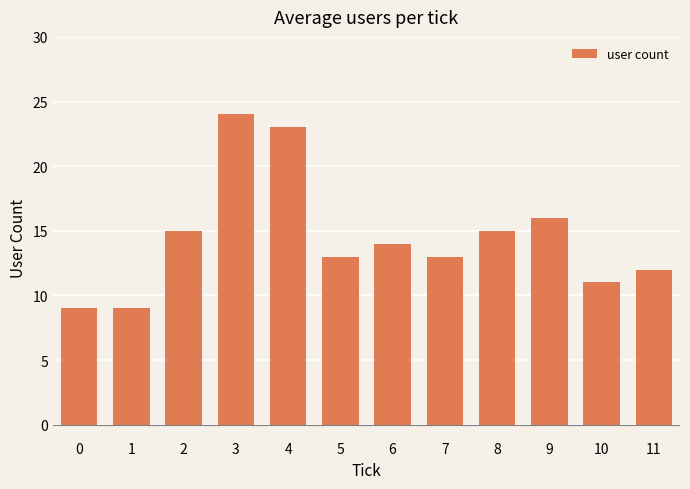

The chart shows a value of 8 at 7. True or false?

False